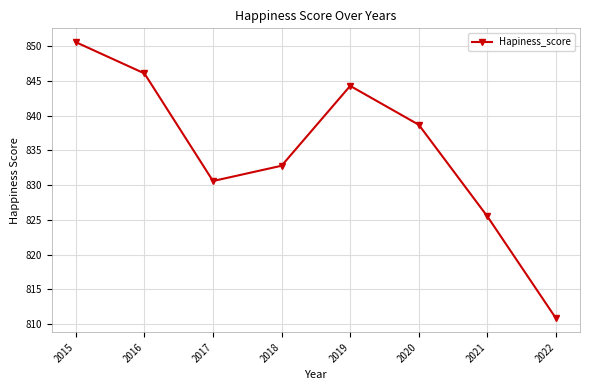

True or false: there are more than 2 points higher than both neighbors.

False